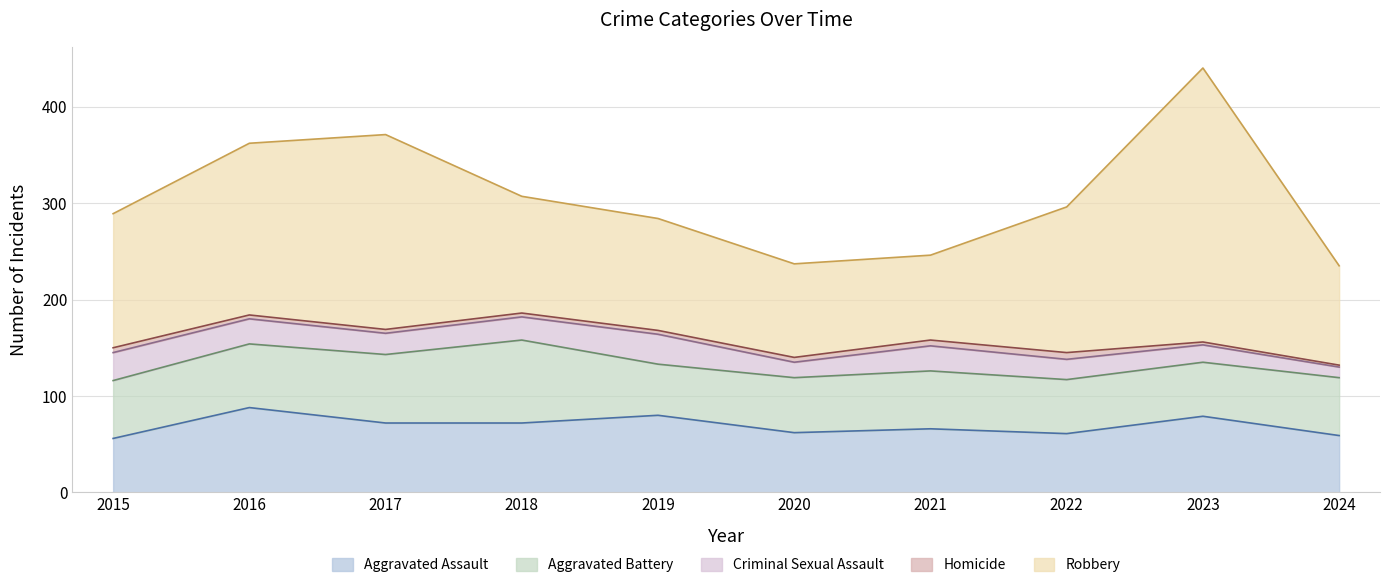

Which series has the widest spread of values?

Robbery